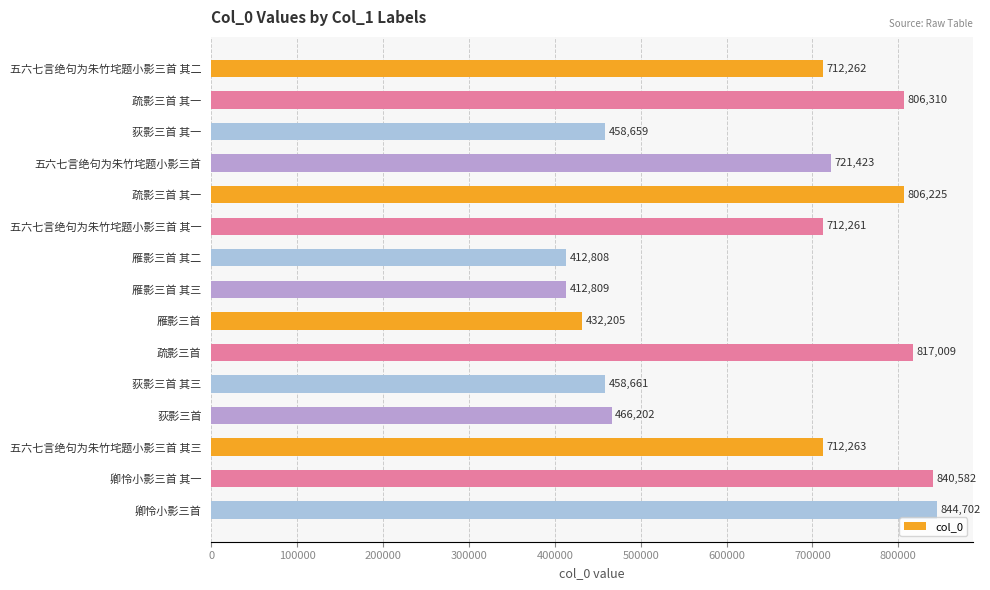

Where is the data nearest to the value 628755?

五六七言绝句为朱竹垞题小影三首 其一